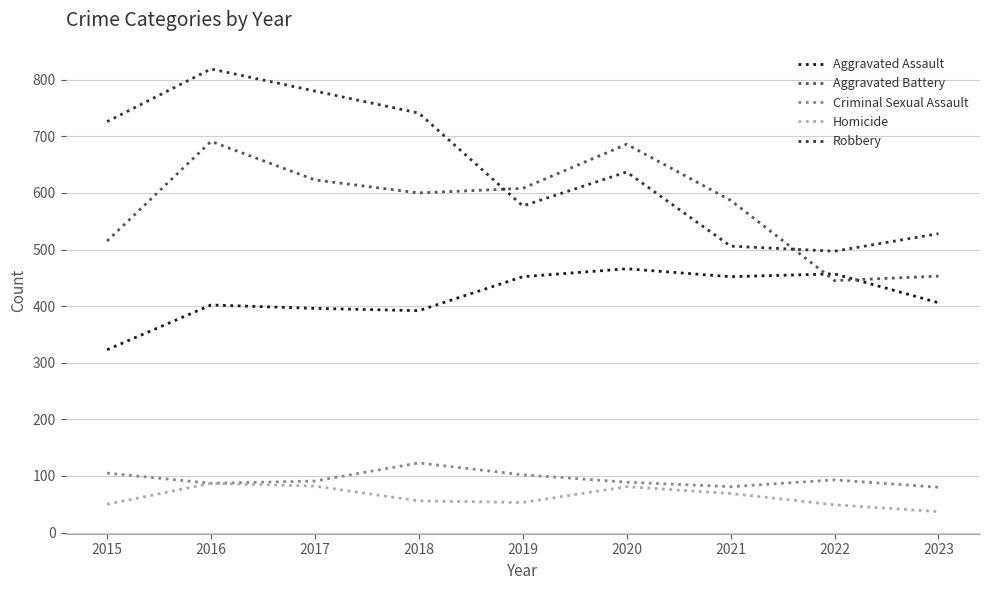

At which category is the sum across all series the highest?

2016